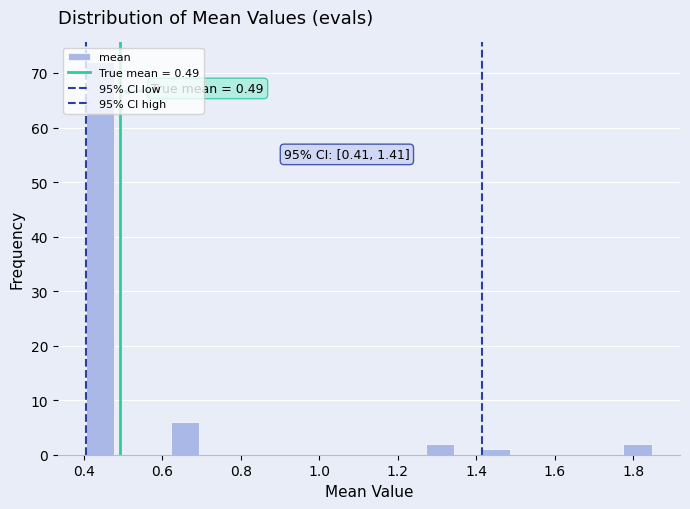

Around what value on the x-axis is the tallest bar? Give the approximate position of its centre, as read against the axis.

0.44